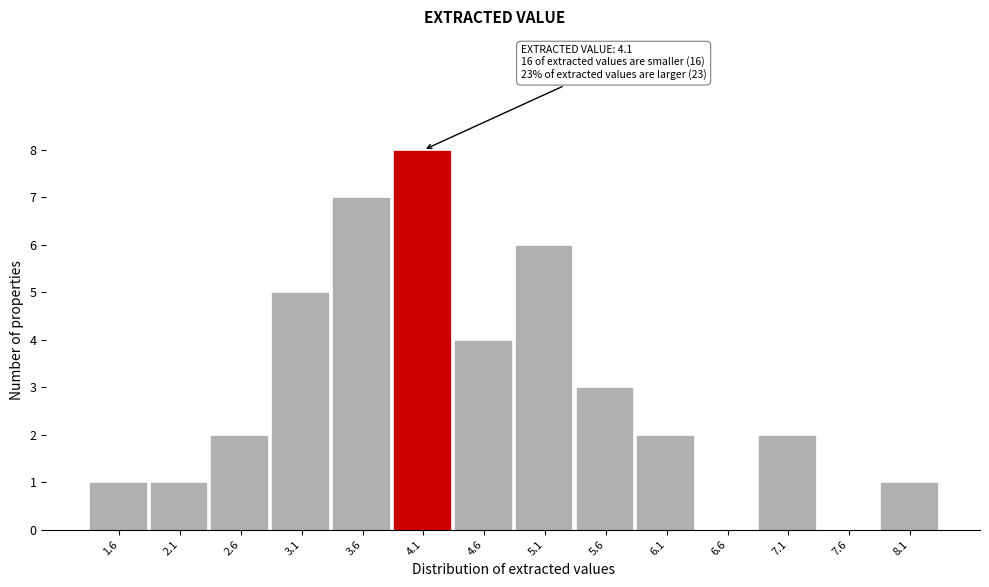

Reading left to right, list all the values displayed in this chart.

1.6=1	2.1=1	2.6=2	3.1=5	3.6=7	4.1=8	4.6=4	5.1=6	5.6=3	6.1=2	6.6=0	7.1=2	7.6=0	8.1=1